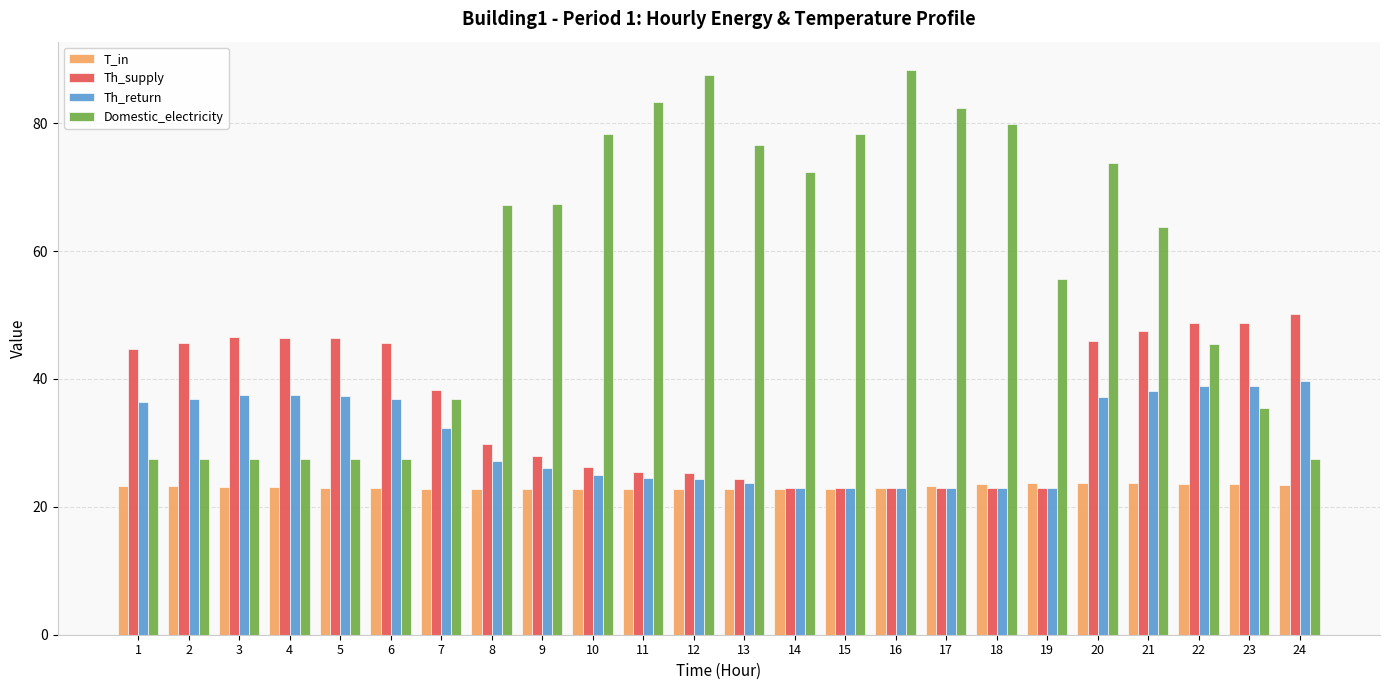

What is the difference between the highest and lowest values at 6?

22.6